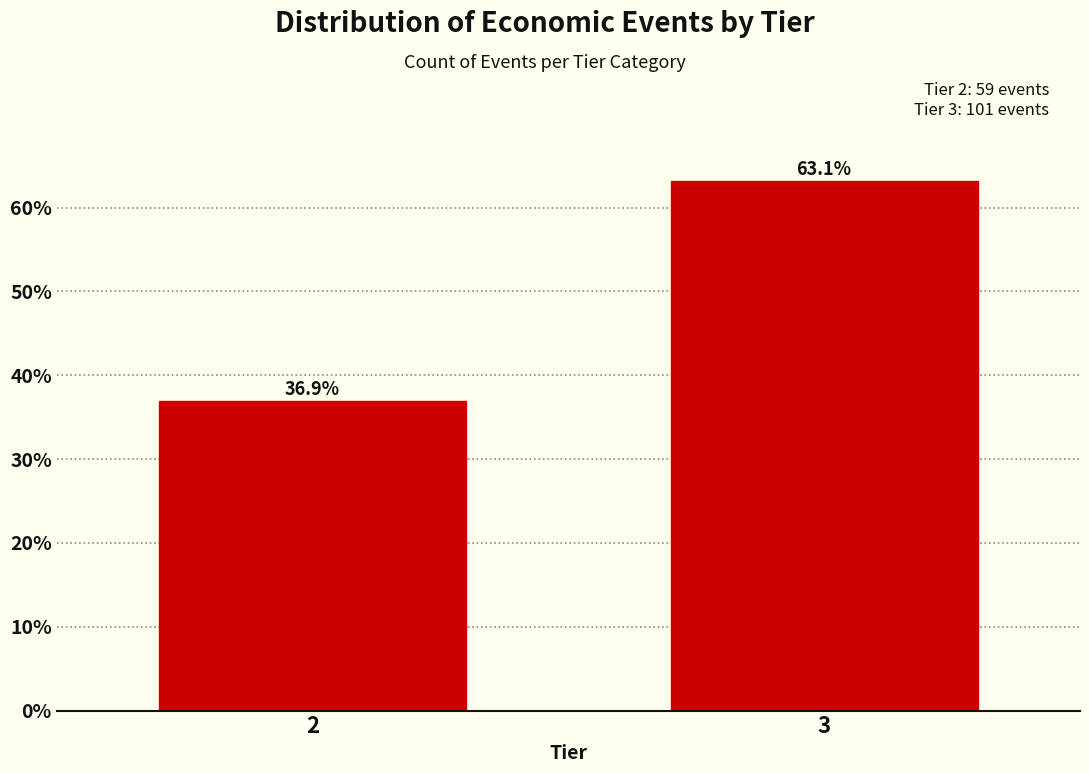

Reading right to left, transcribe all the data shown in this chart.

63.1	36.9